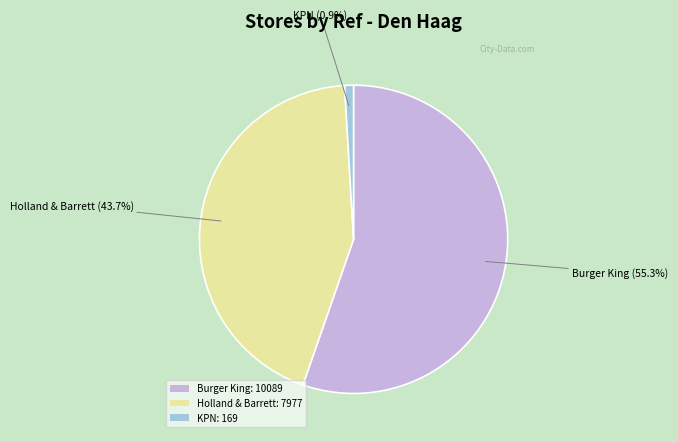

Between KPN: 169 and Holland & Barrett: 7977, which is larger?

Holland & Barrett: 7977